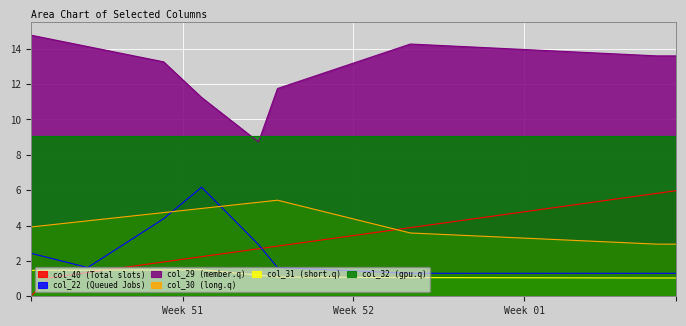

Between 0 and 3, which is larger?

3